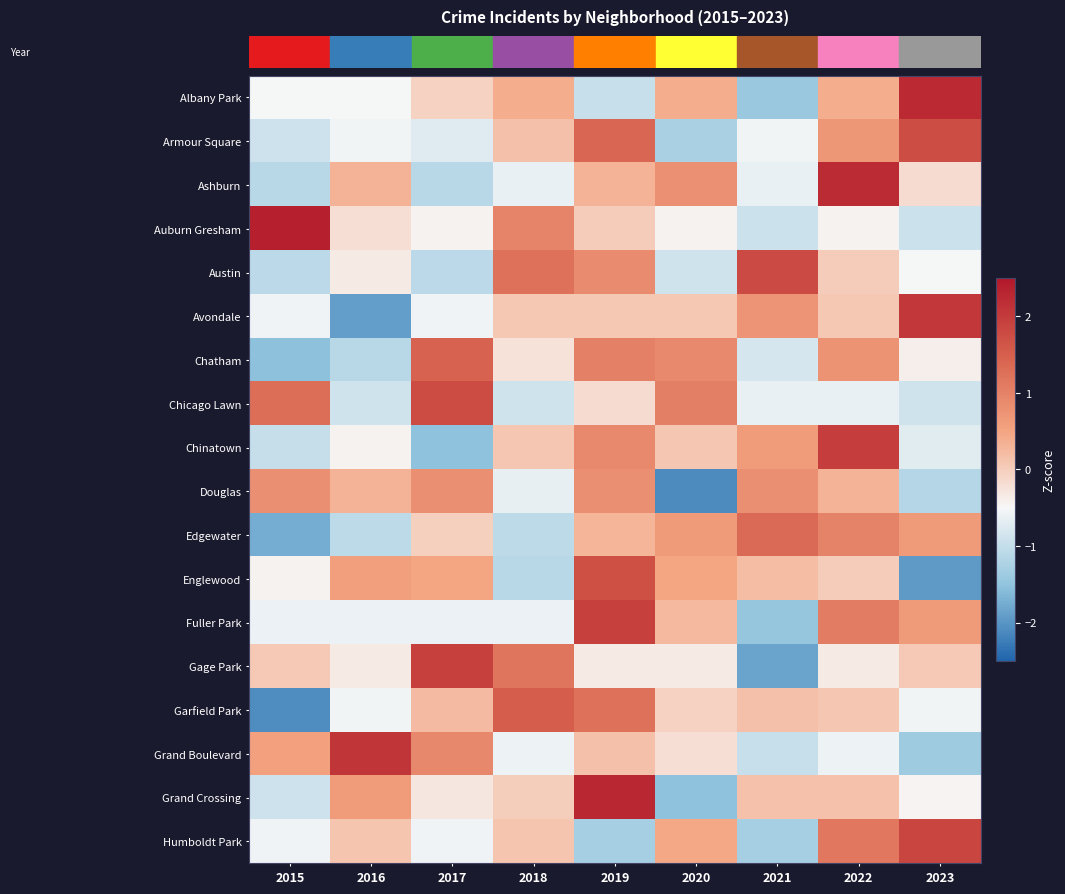

Which series changed the most between 2015 and 2016?

row_3